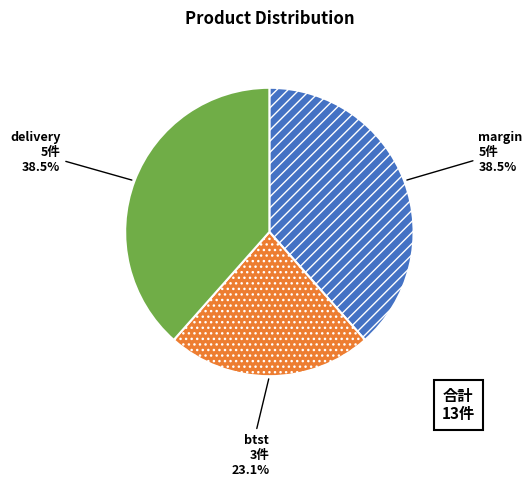

Does any single category account for the majority?

No